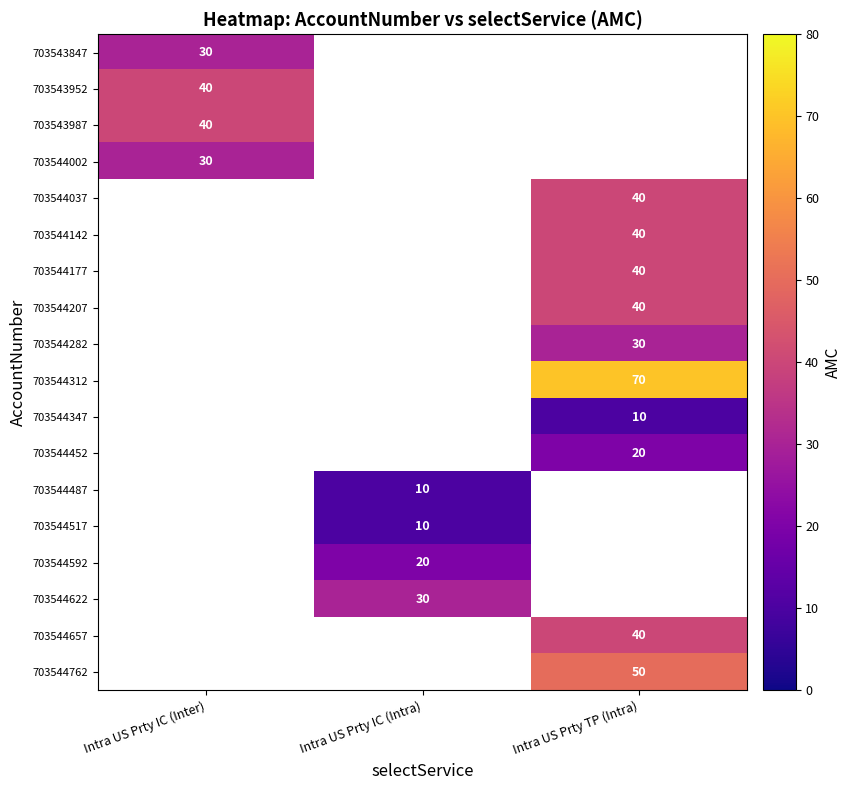

The 703544282 series shows 30 at Intra US Prty TP (Intra). True or false?

True